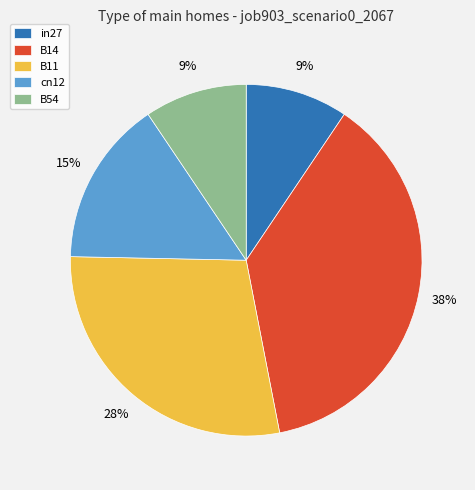

True or false: B11 accounts for 28% of the total.

True